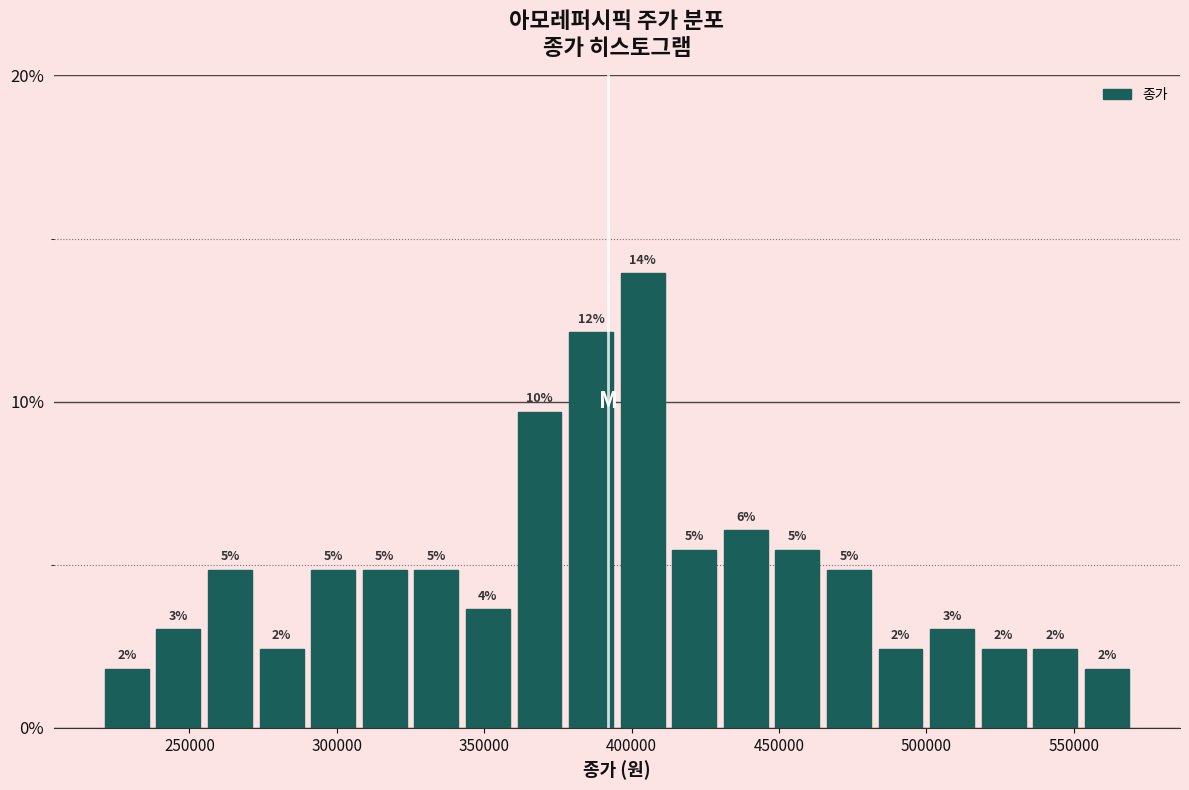

Read against the x-axis, roughly where is the centre of the tallest bar?

405000